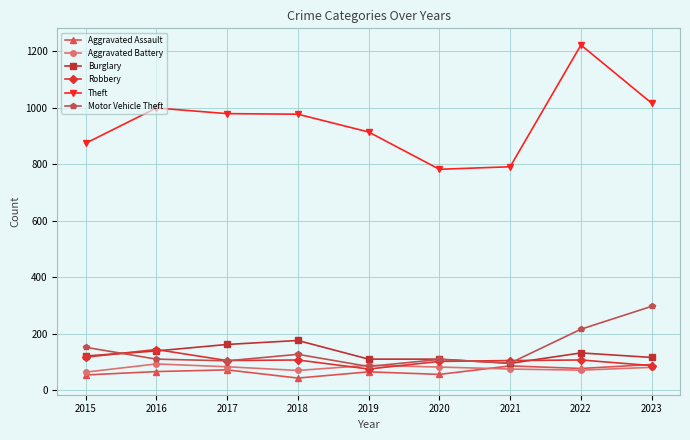

Is it true that Motor Vehicle Theft equals 50 at 2021?

False